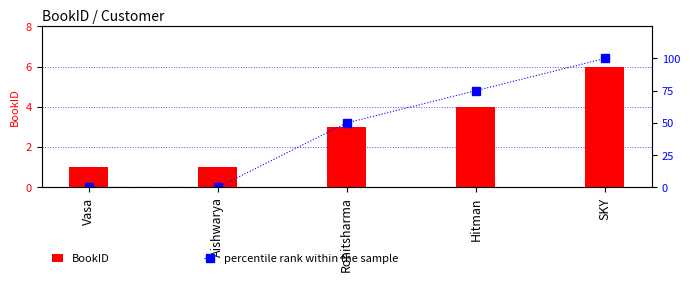

Count the number of data series in this chart.

2